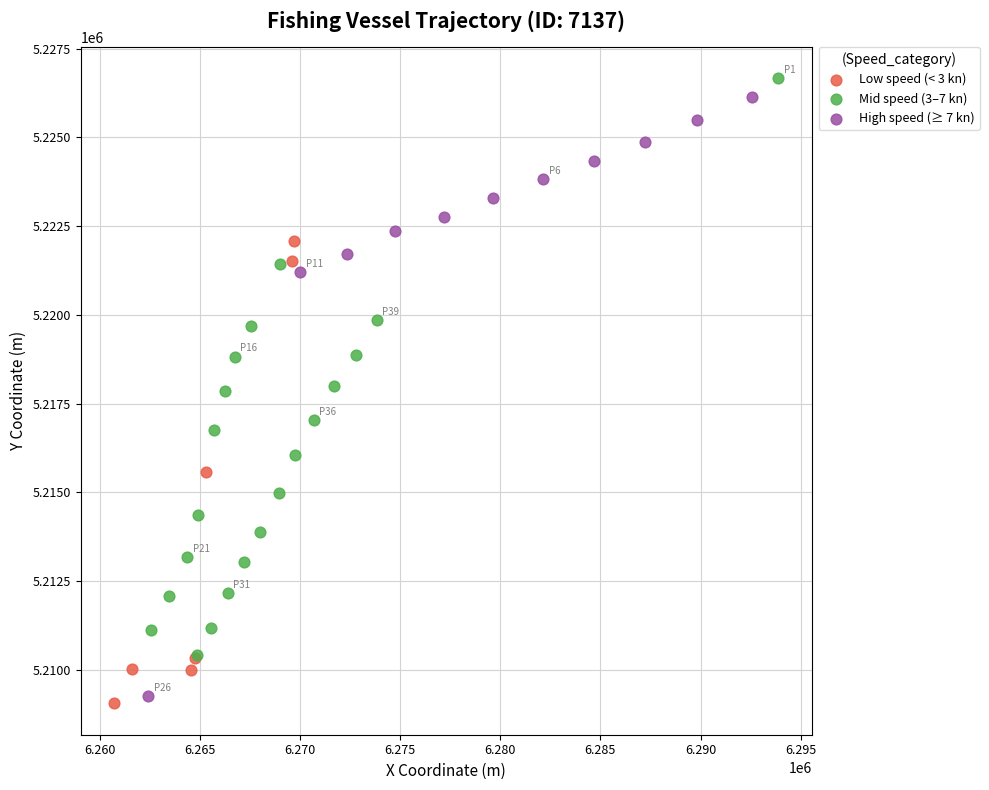

Which series has the largest Y range (max minus min)?

High speed (≥ 7 kn)